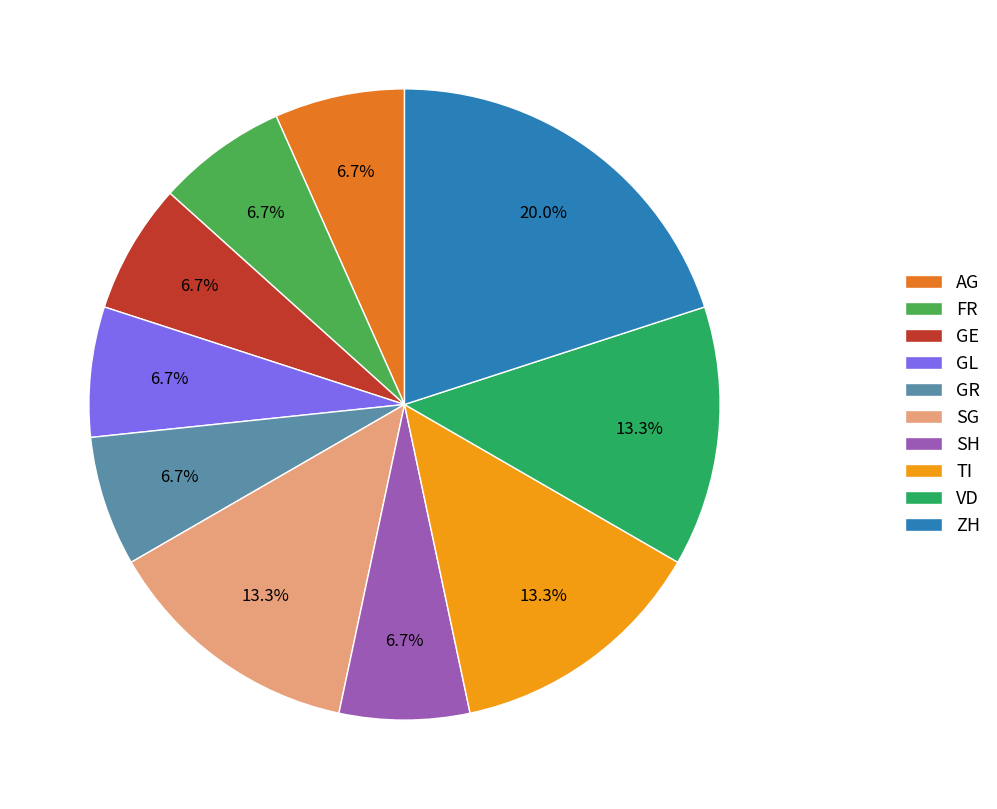

Is there a majority slice in this chart?

No